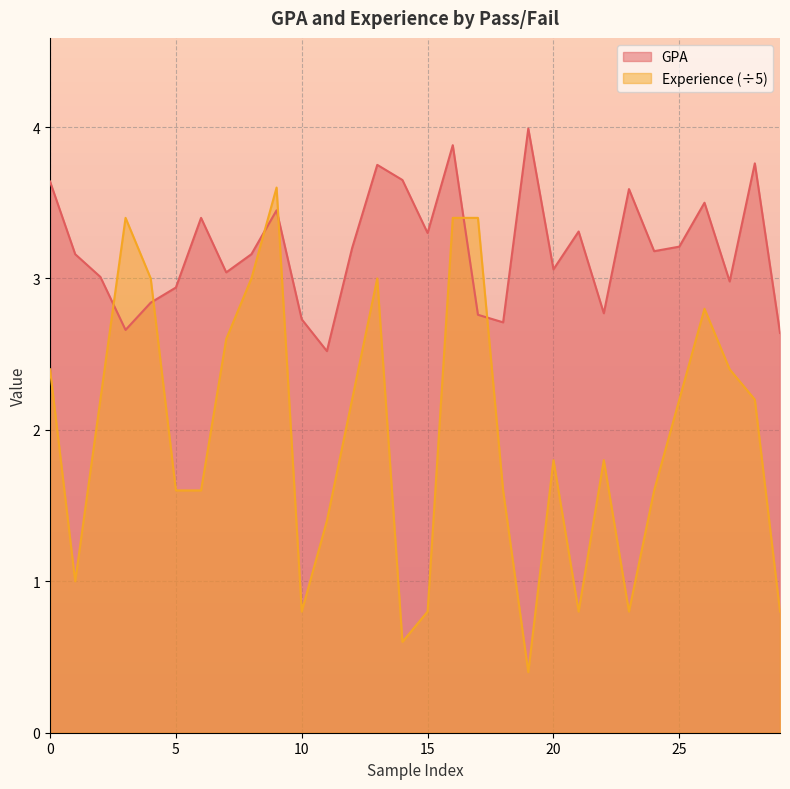

Which series has the largest total across all categories?

GPA